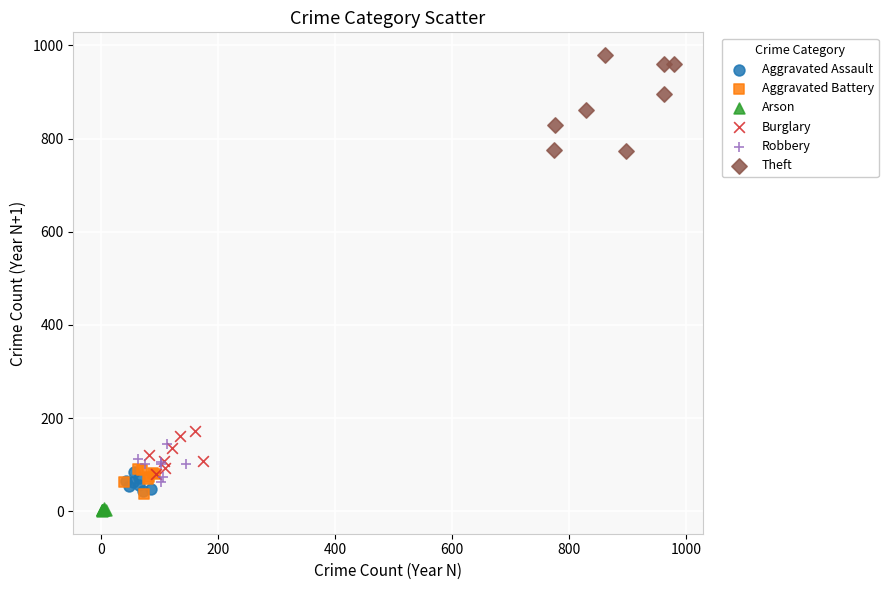

Which series has the widest spread of Y values?

Theft